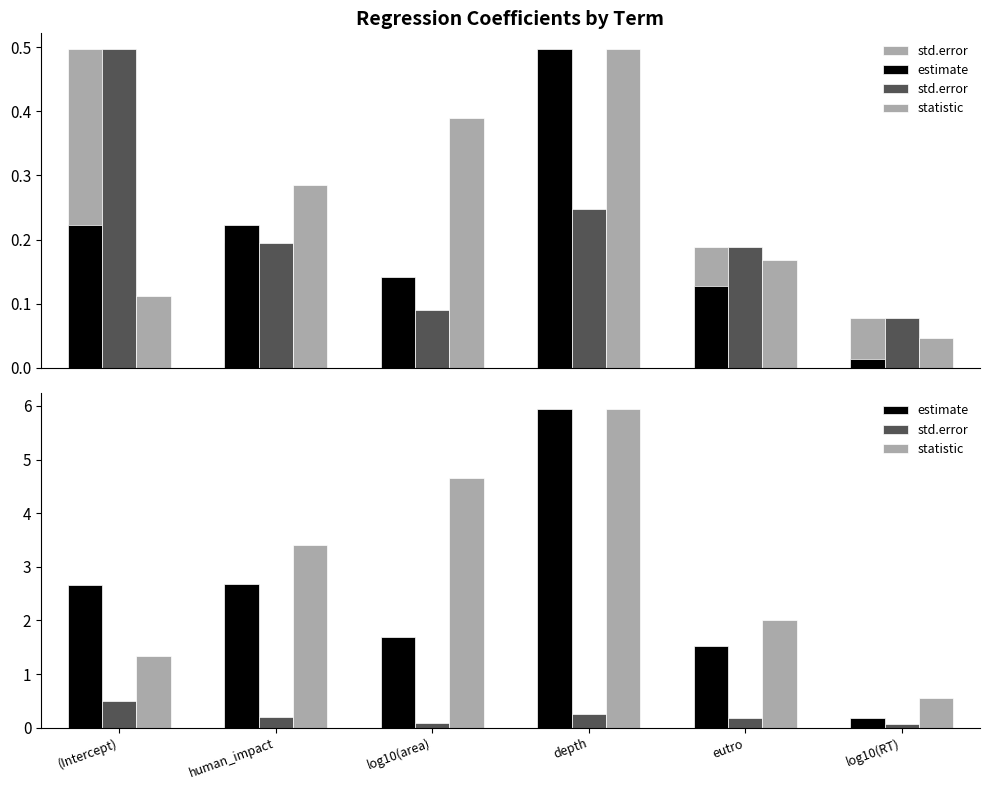

True or false: estimate has a value of 1.7 at log10(area).

True